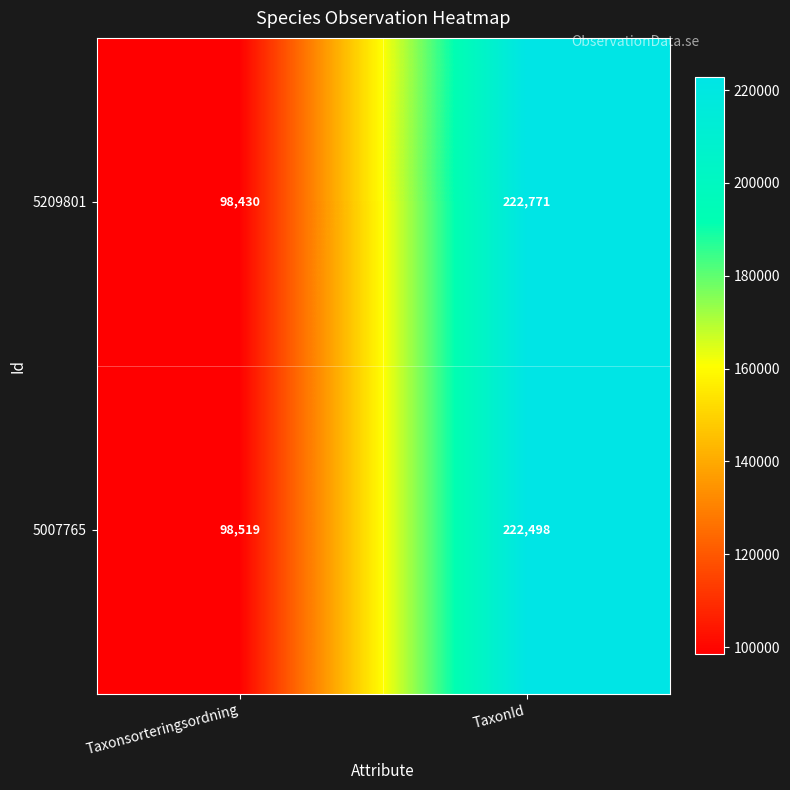

Reading left to right, what are all the values shown in this chart?

5209801: 98430	222771
5007765: 98519	222498